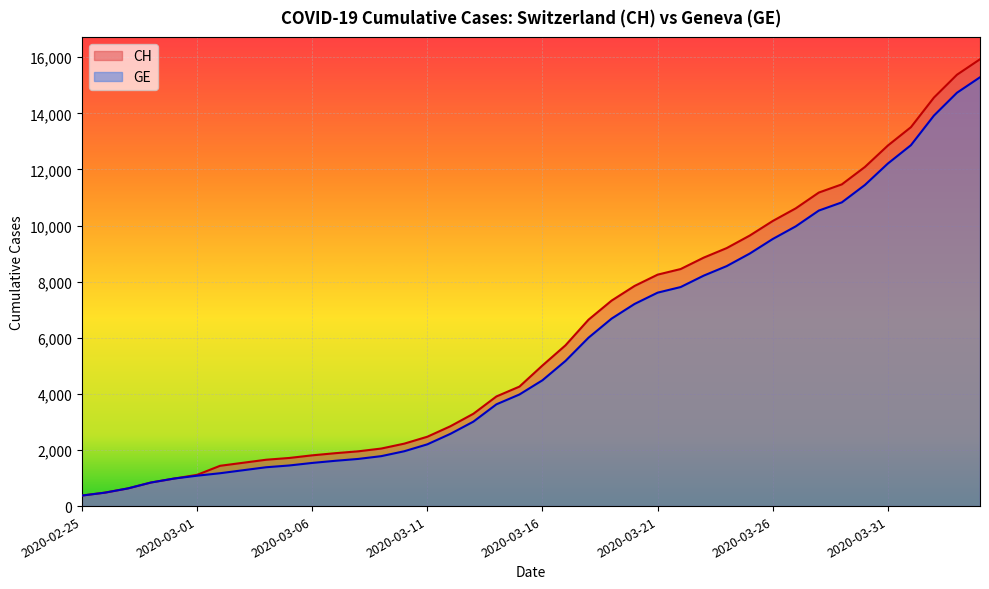

What is the sum of the CH values at 2020-03-05 and 2020-03-30?

13801